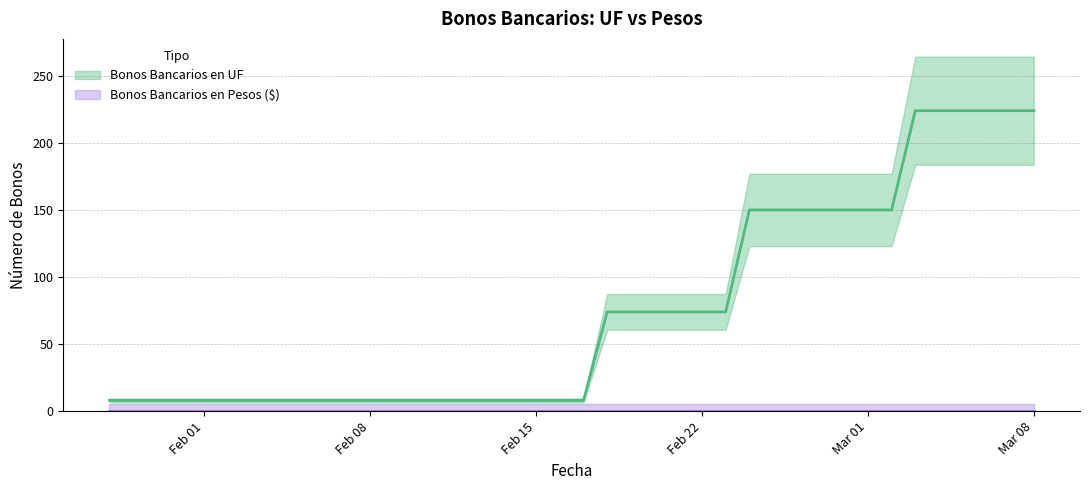

What is the average value?

75